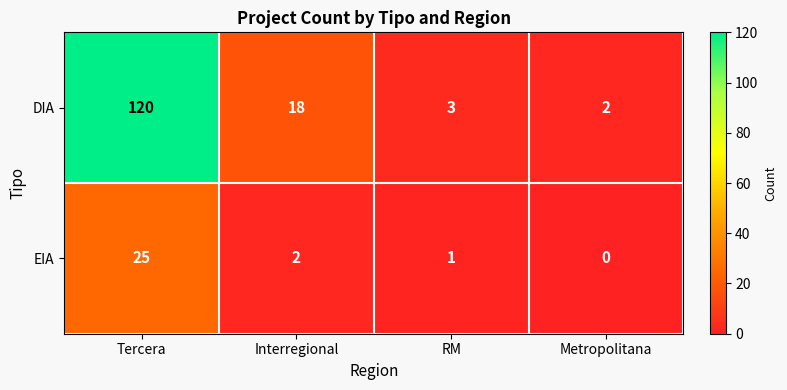

What is the difference between the second highest and minimum values in the DIA series?

16